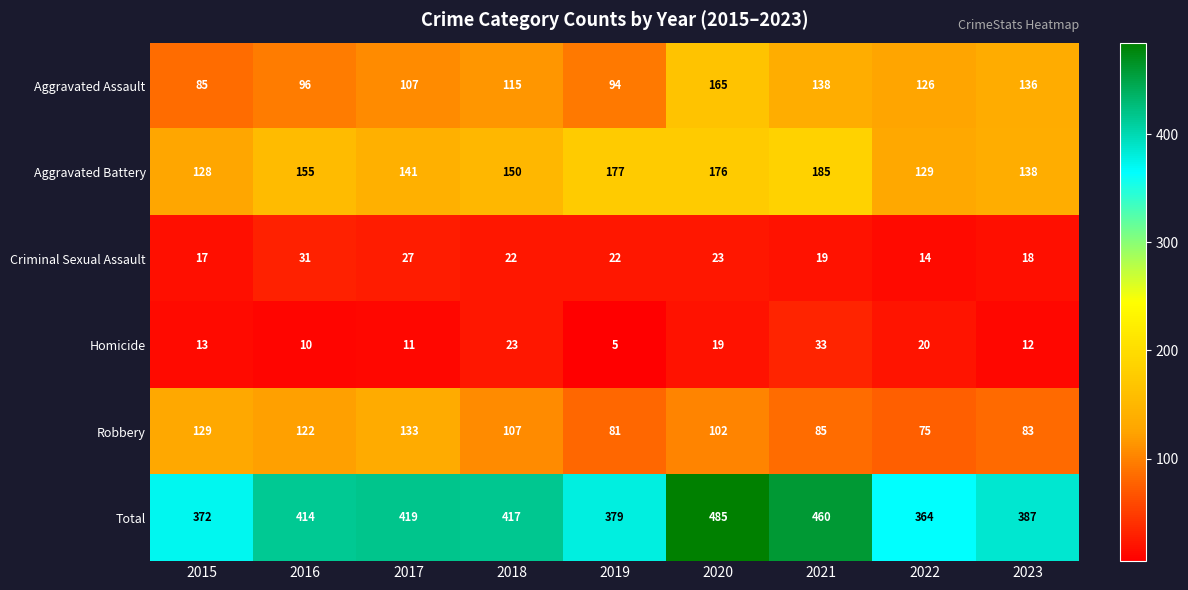

Is the value of Homicide at 2017 greater than the value of Total at 2017?

No